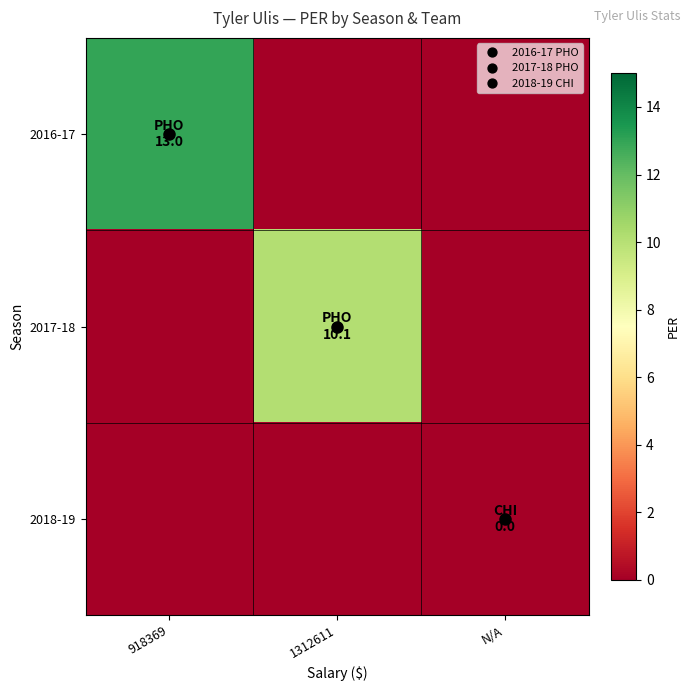

Which series has the largest total across all categories?

2016-17